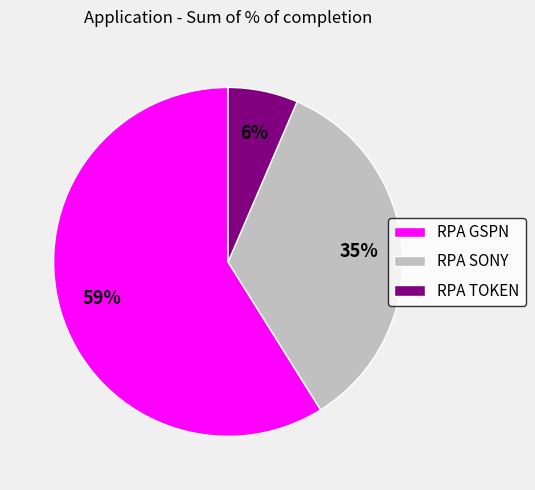

Combined, do RPA SONY and RPA TOKEN account for over 50%?

No